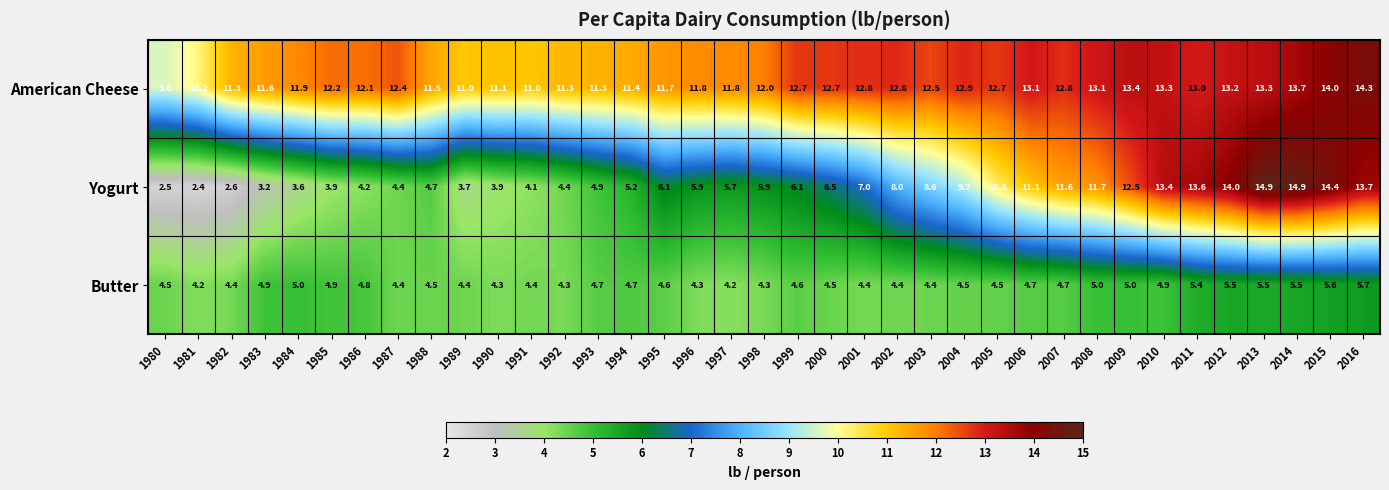

What value does the Yogurt series have at 1987?

4.4